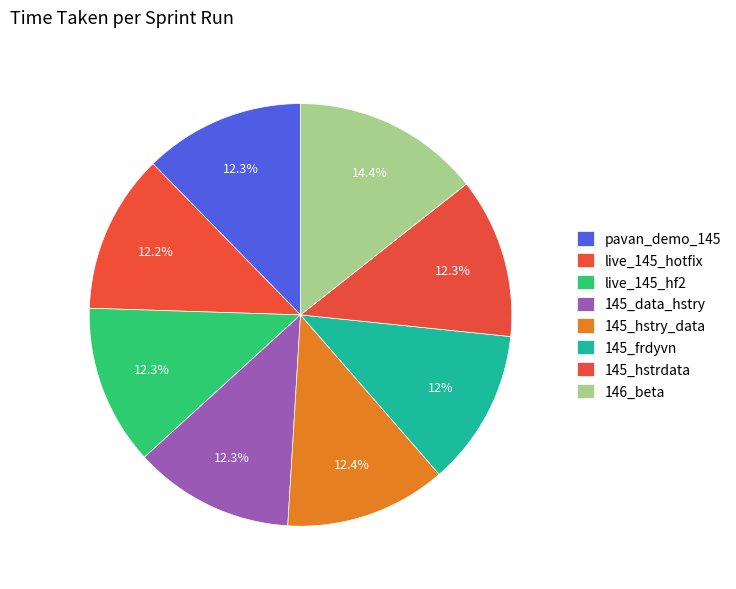

What is the largest slice in the pie chart?

146_beta